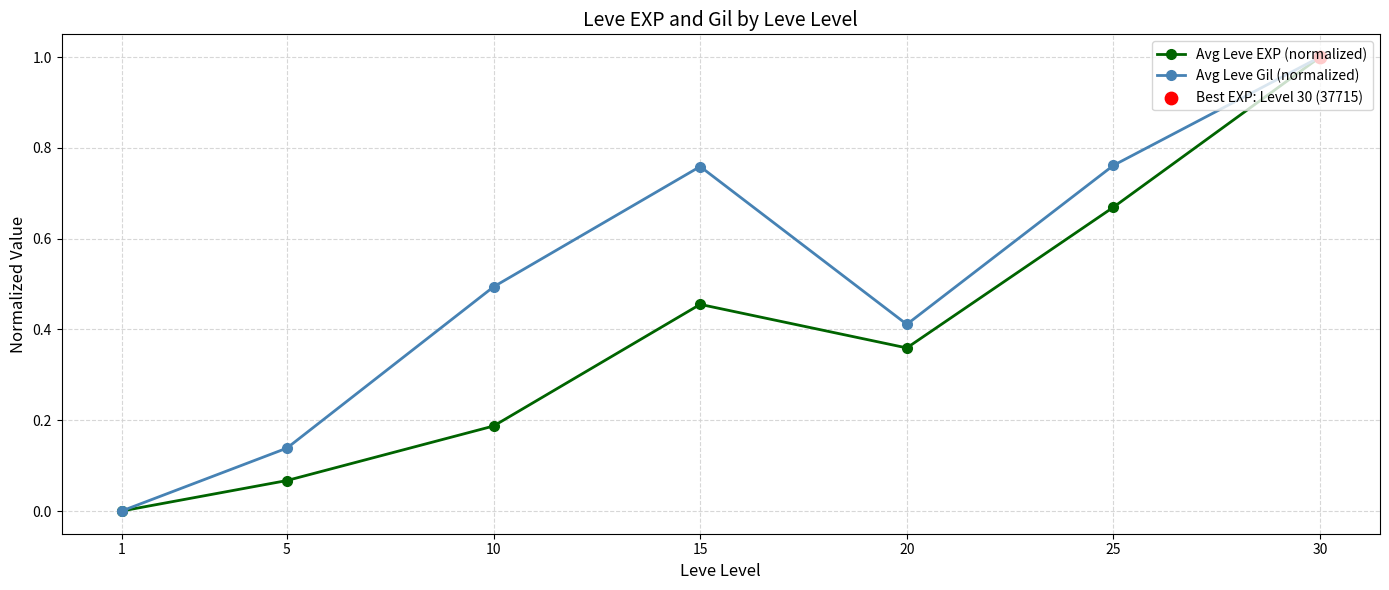

The Avg Leve EXP (normalized) series shows 0.7 at 1. True or false?

False